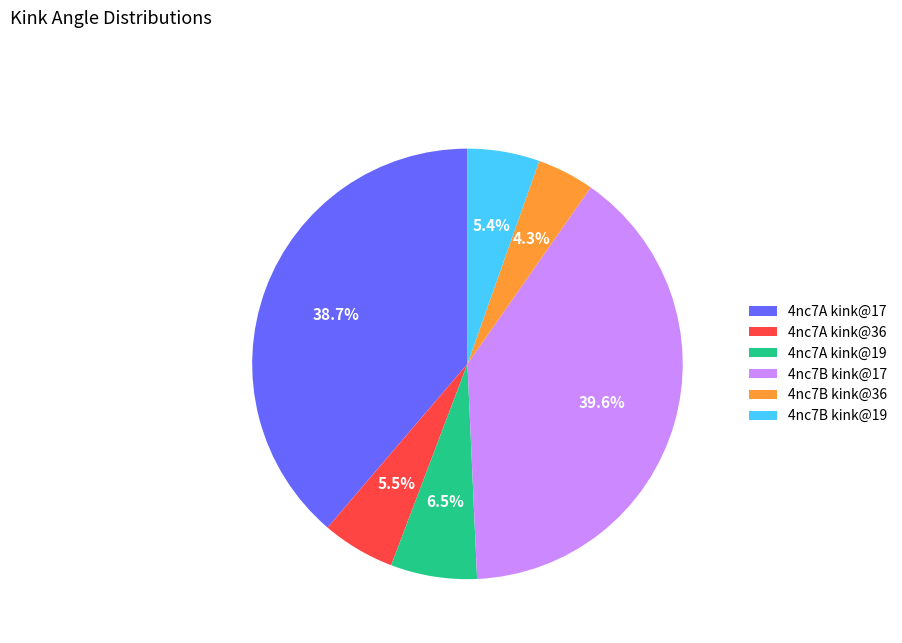

What is the ratio of the value at 4nc7B kink@17 to the value at 4nc7A kink@19?

6.1